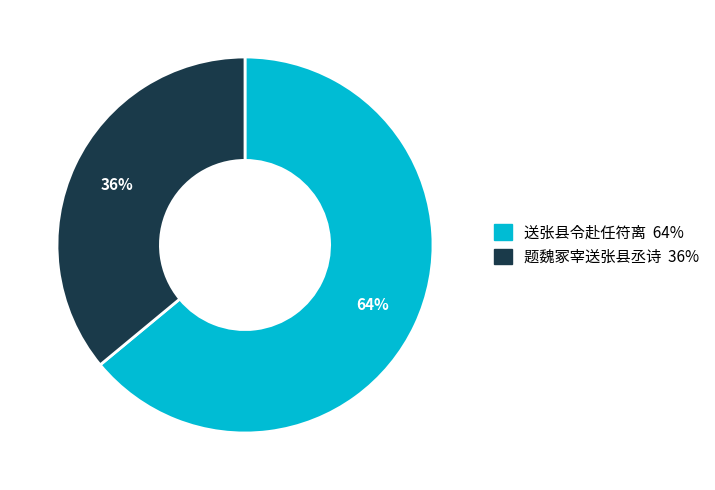

Do 送张县令赴任符离 and 题魏冢宰送张县丞诗 together represent more than half of the pie?

Yes